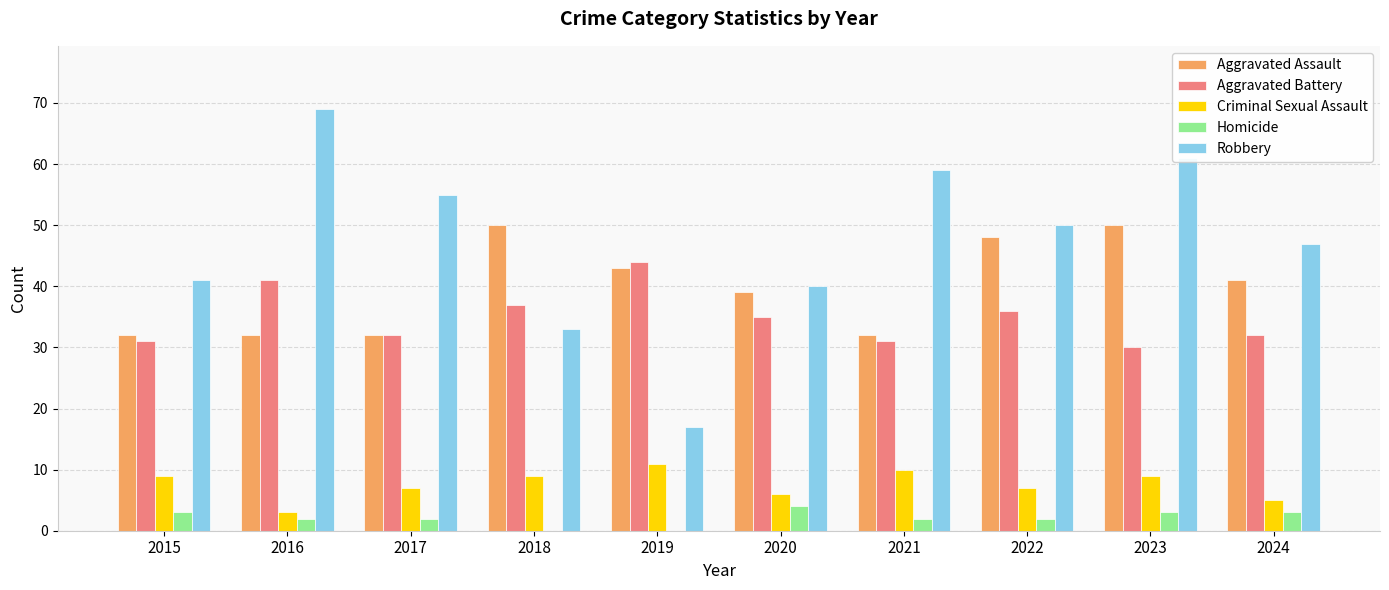

The Robbery series shows 9 at 2020. True or false?

False